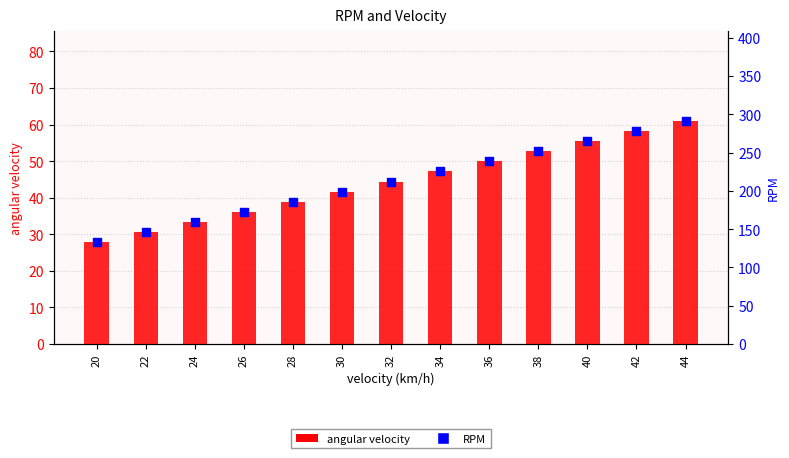

What is the total value across all series at 28?

224.6